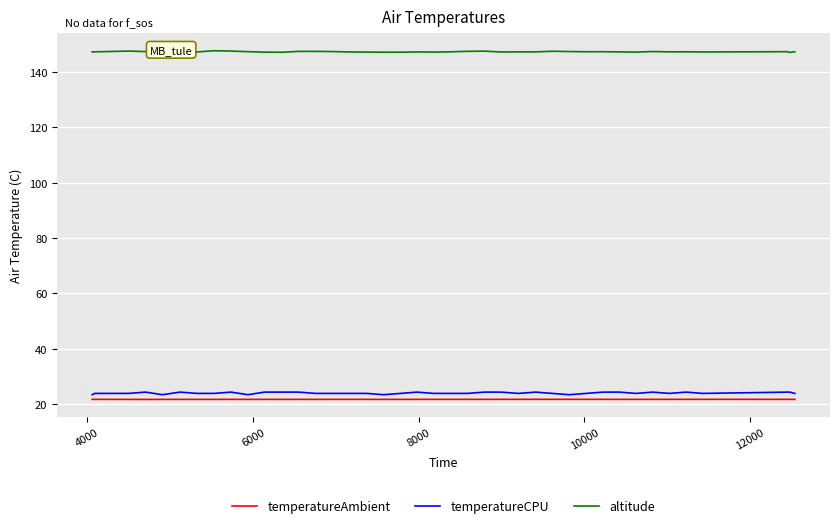

True or false: temperatureAmbient and altitude cross at least once.

False